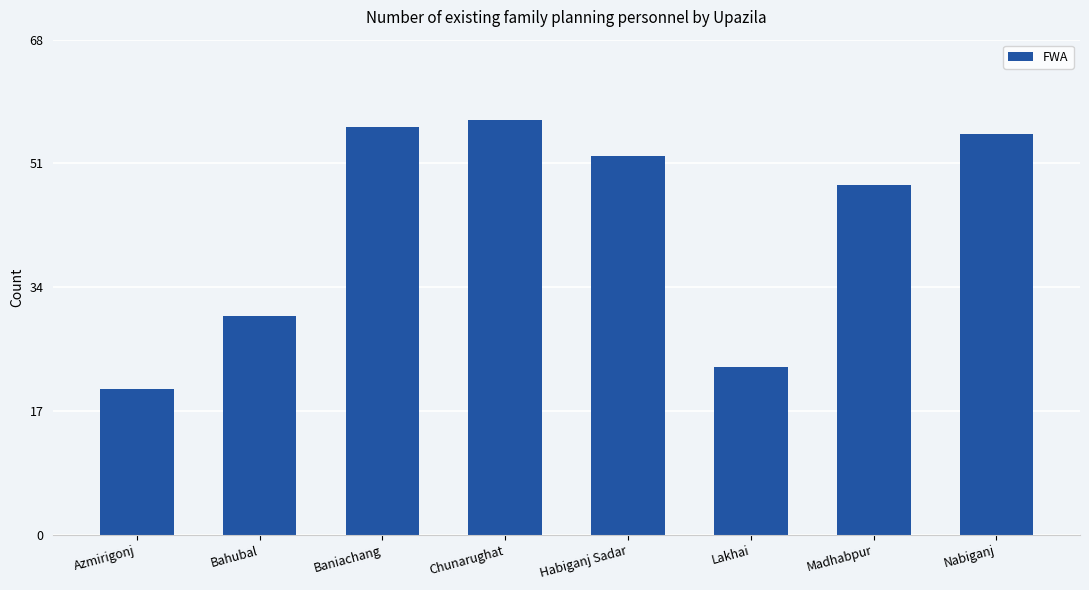

What is the sum of the values at Nabiganj and Baniachang?

111